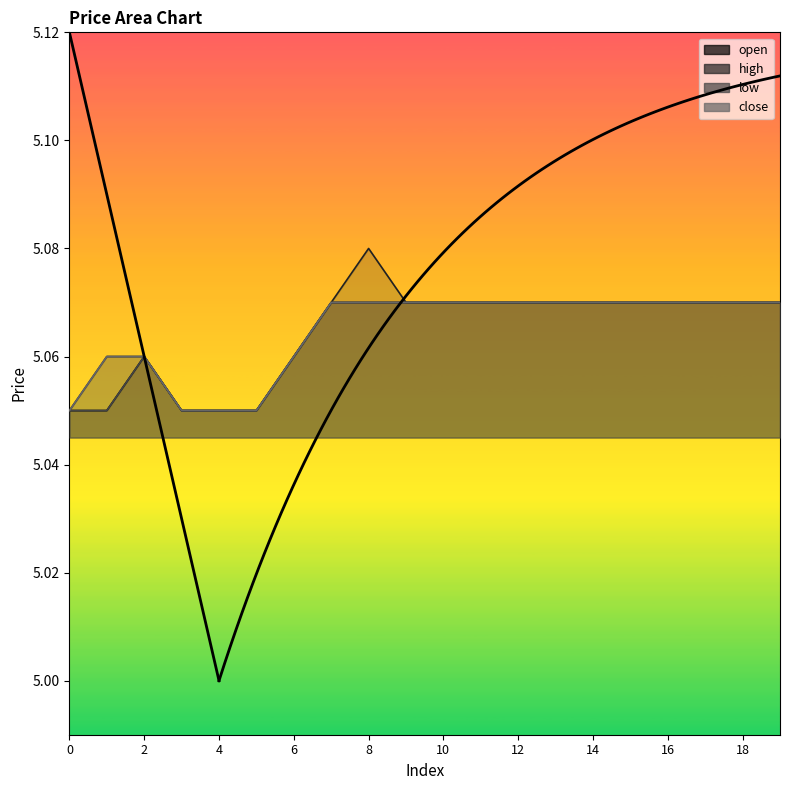

Count the number of data series in this chart.

4